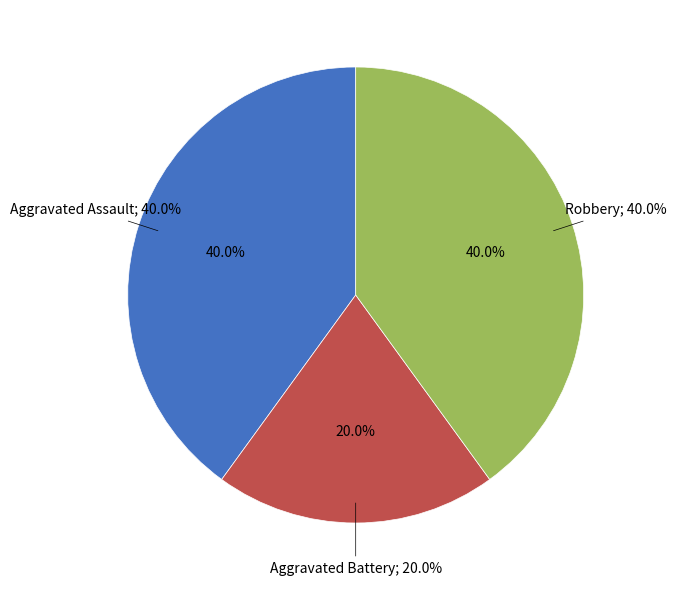

Which category has the smallest portion of the pie?

Aggravated Battery